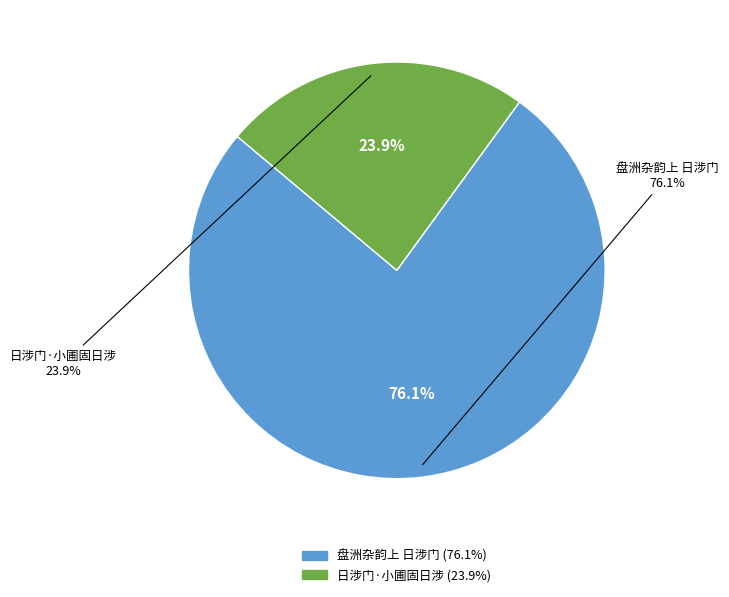

To the nearest percent, what percentage of the pie is 日涉门·小圃固日涉?

24%